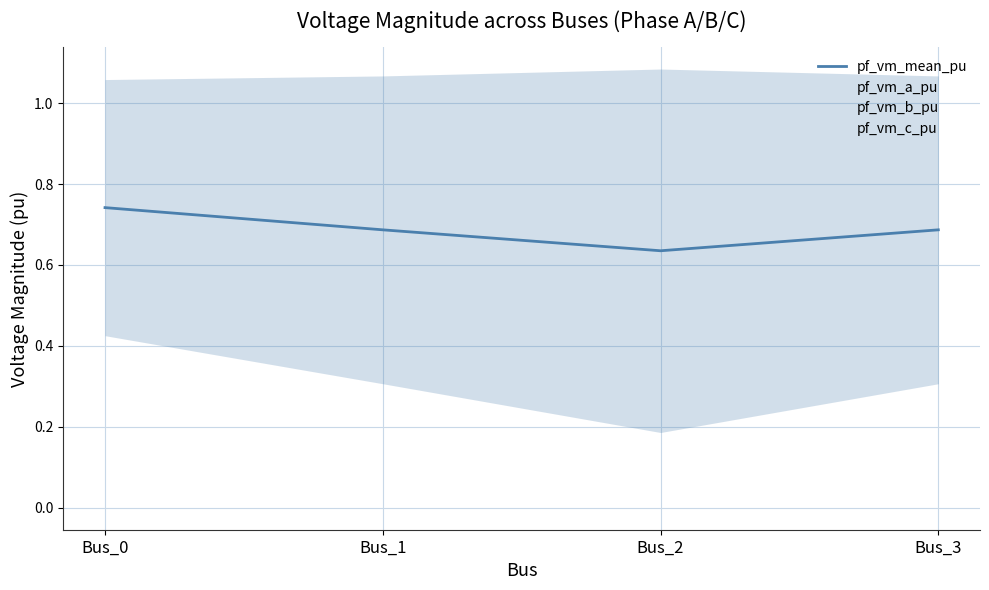

At which label is pf_vm_c_pu closest to 0?

Bus_0